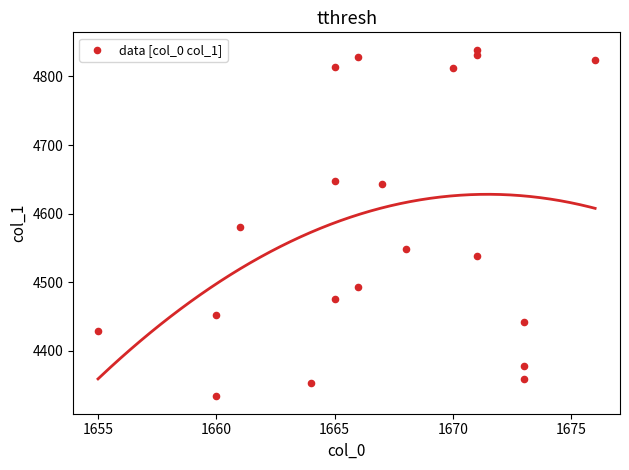

What is the range of Y values (max minus min)?

505.3